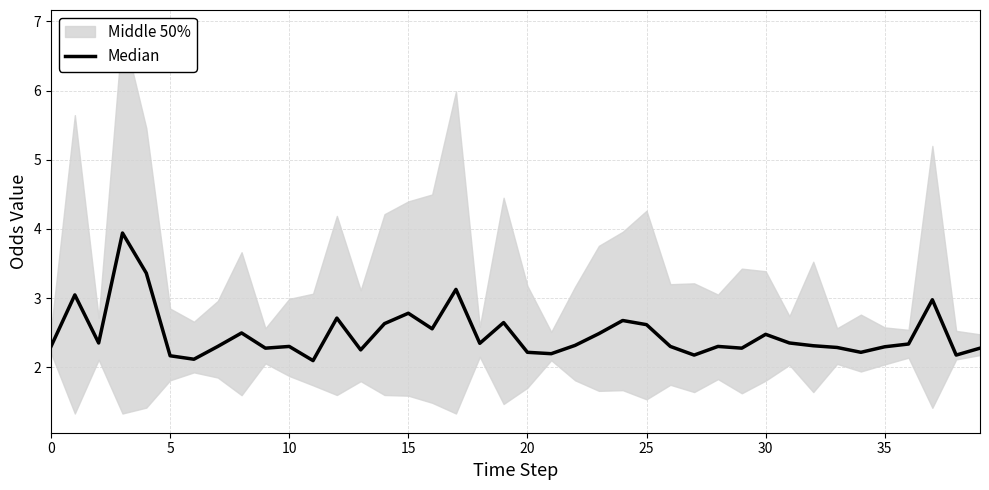

What is the value of the 33rd point from the left?

2.3